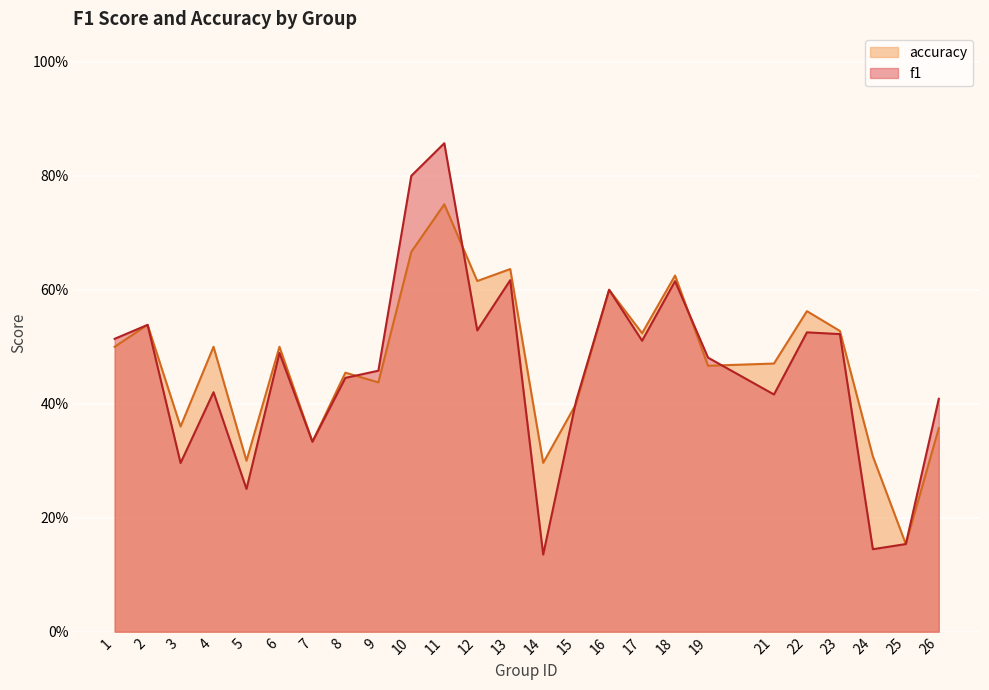

Rank the series by their average value, from lowest to highest.

f1, accuracy